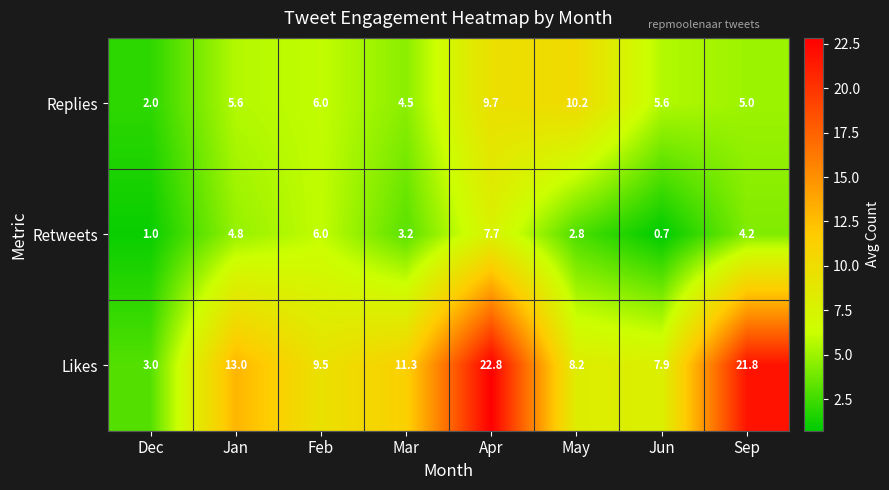

Rank the categories by Likes value from lowest to highest.

Dec, Jun, May, Feb, Mar, Jan, Sep, Apr